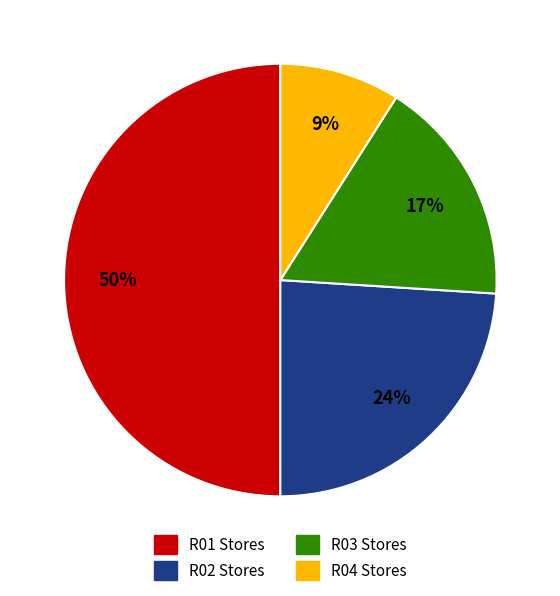

How many slices are in this pie chart?

4